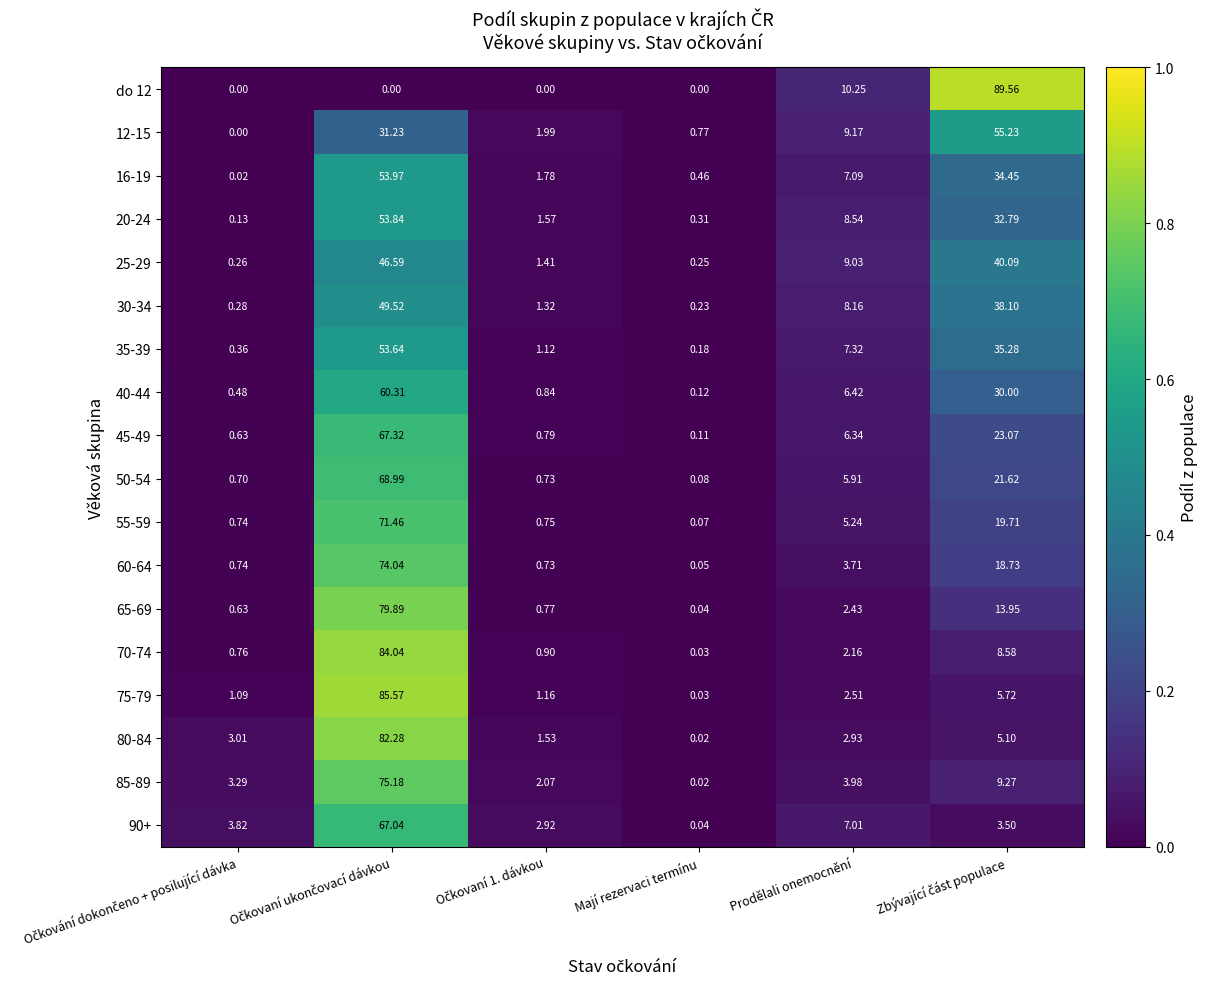

Which category has the lowest value in the 65-69 series?

Mají rezervaci termínu